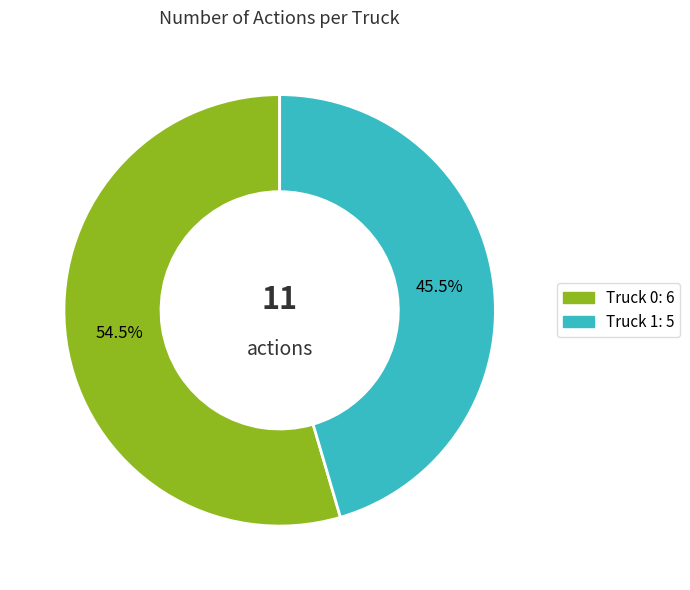

Combined, do Truck 0 and Truck 1 account for over 50%?

Yes